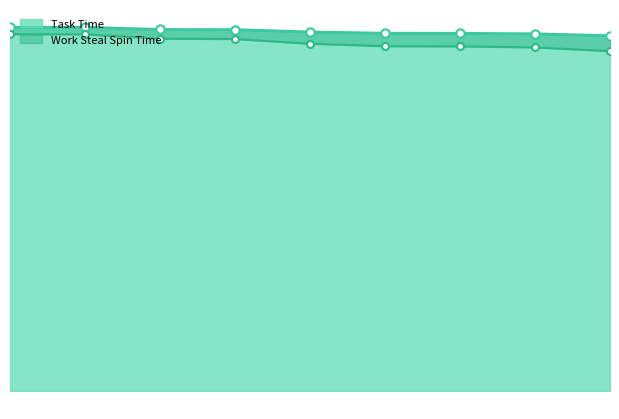

What is the smallest value displayed?

915296